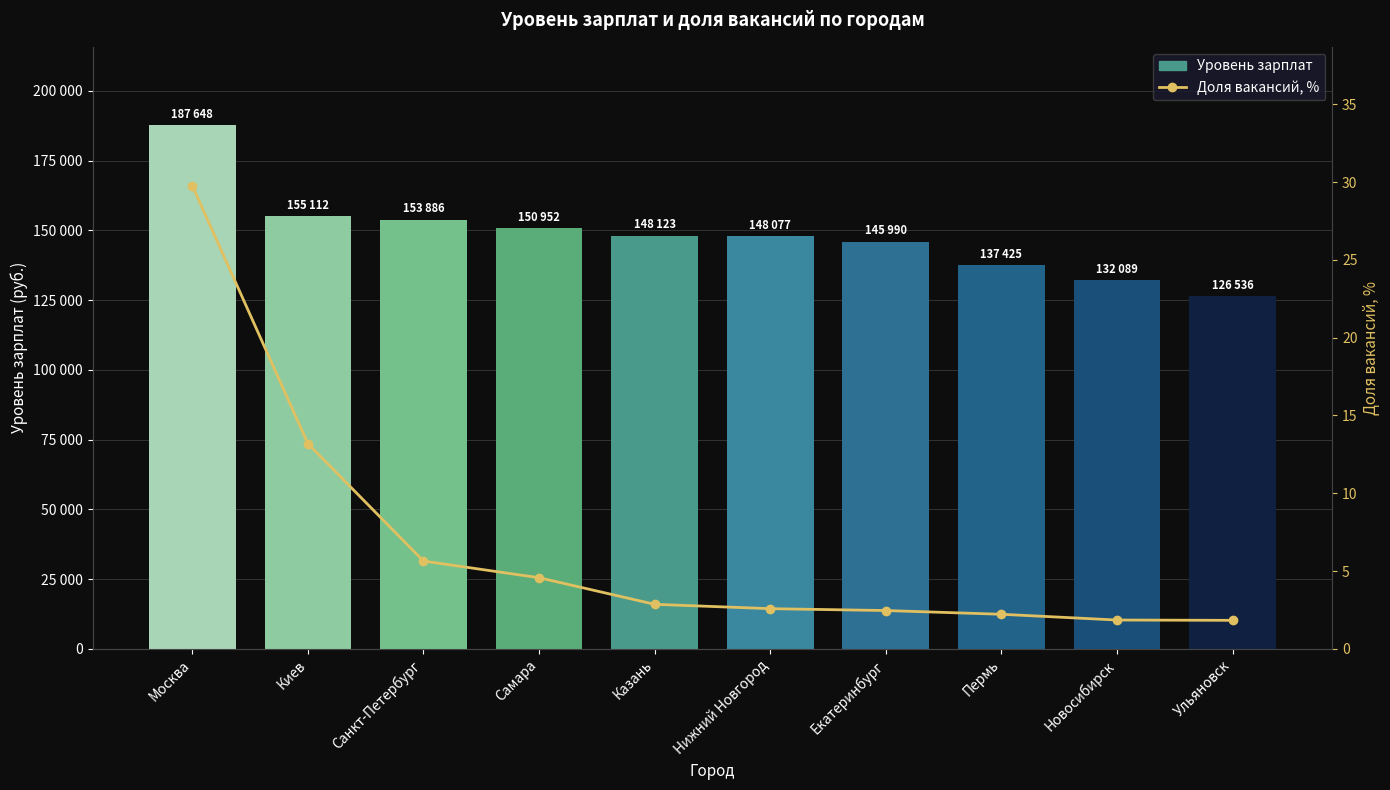

Reading left to right, extract all data points from this chart.

Уровень зарплат: 187648.0	155112.0	153886.0	150952.0	148123.0	148077.0	145990.0	137425.0	132089.0	126536.0
Доля вакансий, %: 29.8	13.2	5.6	4.6	2.9	2.6	2.5	2.2	1.9	1.8